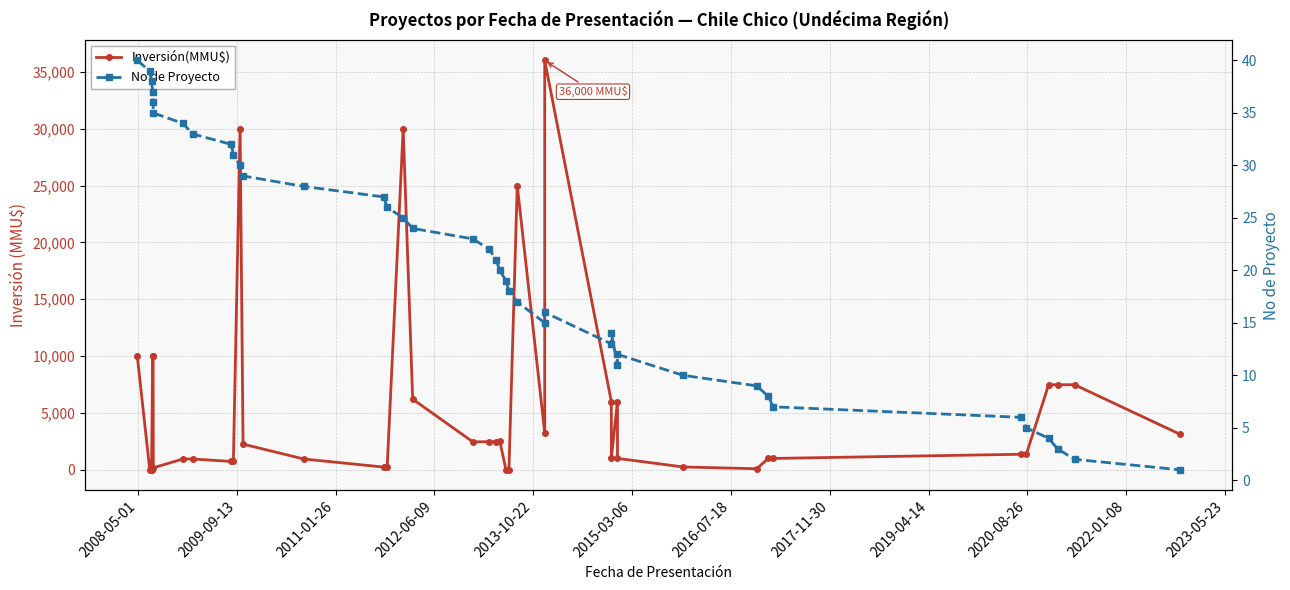

Rank the series by their maximum value, from lowest to highest.

No de Proyecto, Inversión(MMU$)